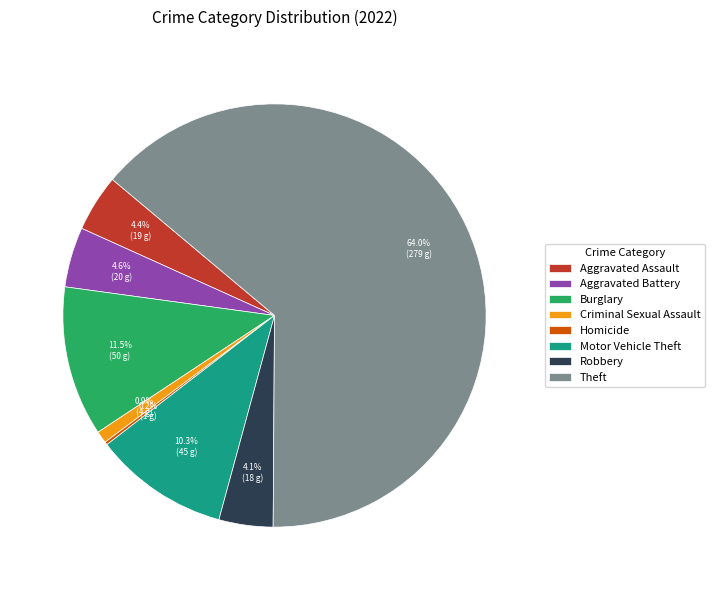

Does Theft represent more than half of the total?

Yes